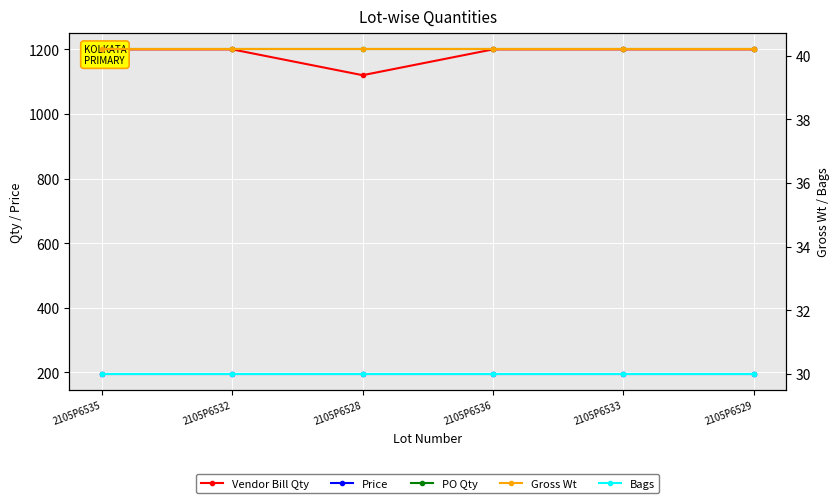

List the series in order of their peak value, highest first.

Vendor Bill Qty, PO Qty, Price, Gross Wt, Bags